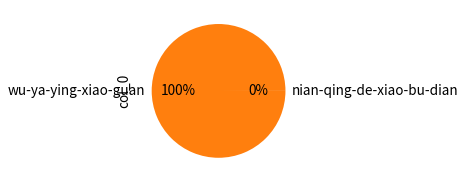

To the nearest percent, what is the average slice percentage?

50%